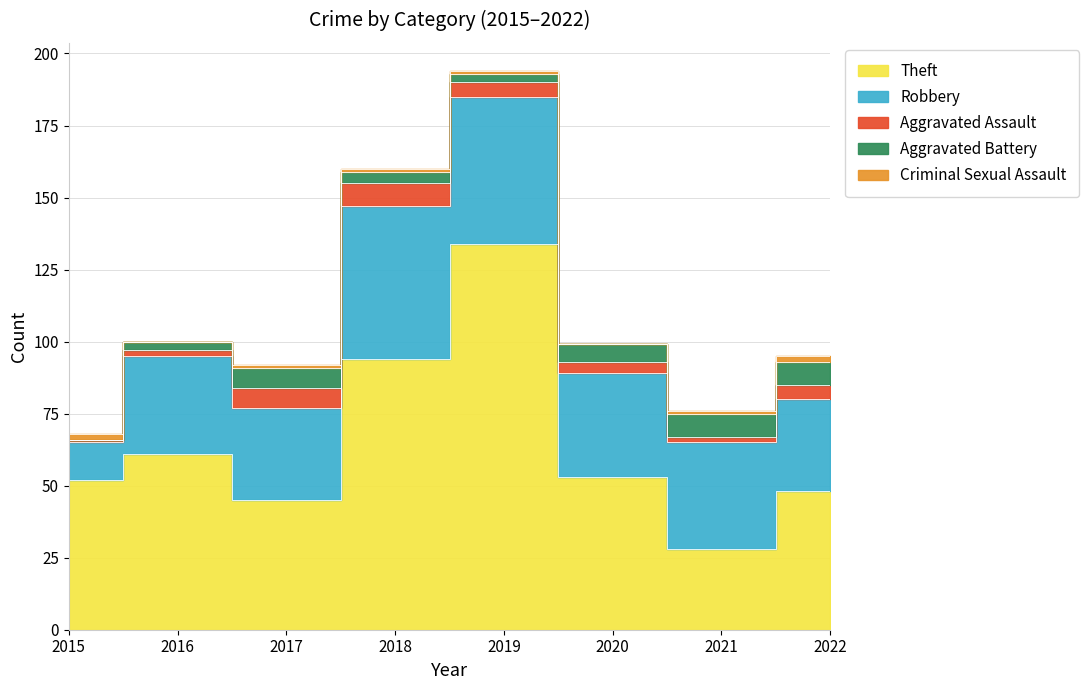

What is the value of the Criminal Sexual Assault point at the 8th from the left?

2